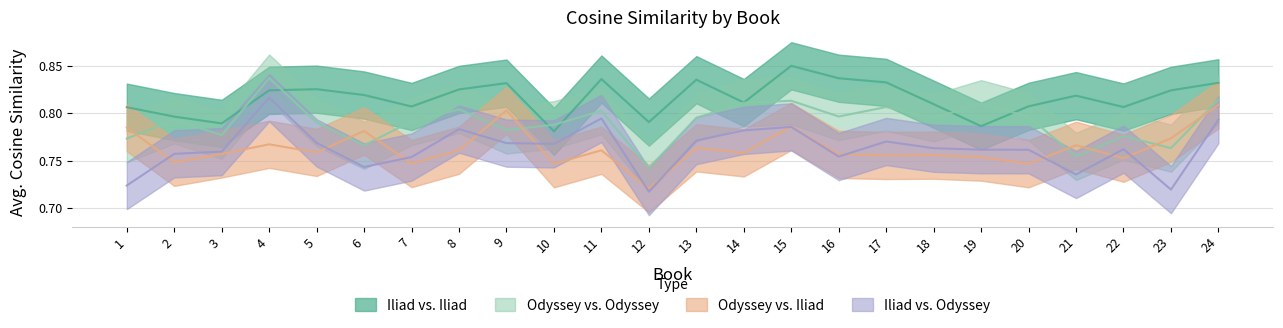

Is this an area chart (filled region under the line)?

No